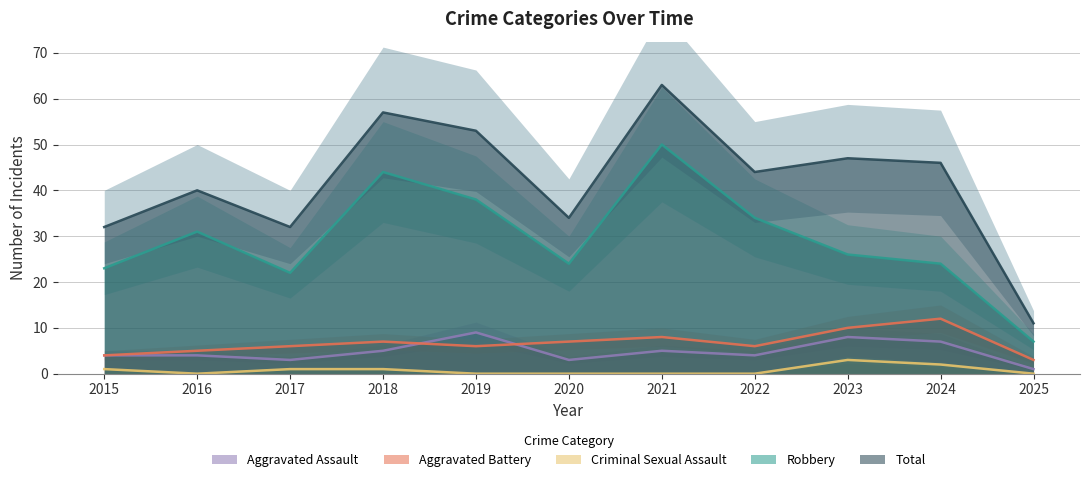

How many interior local peaks does the Robbery series have?

3